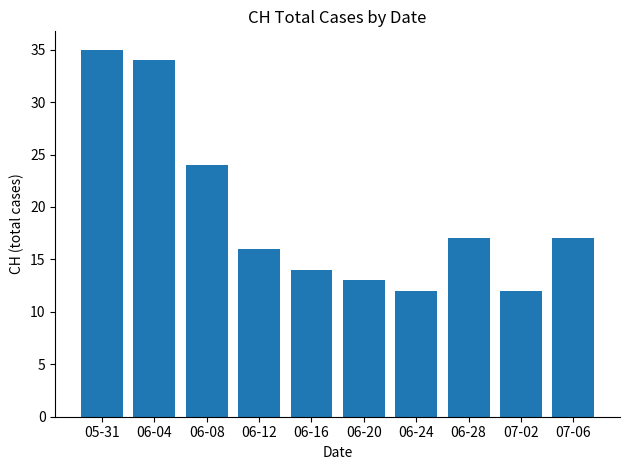

How many categories are shown in the chart?

10